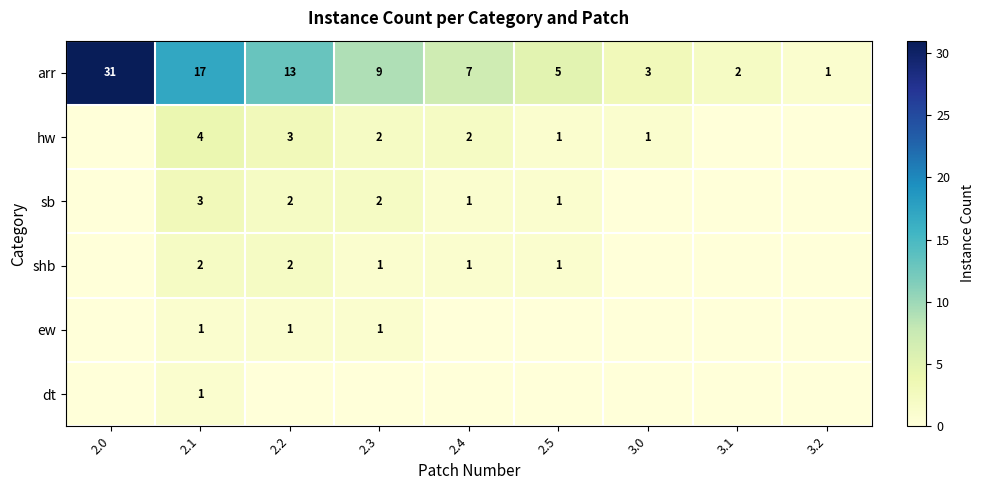

True or false: arr has a value of 13 at 2.2.

True